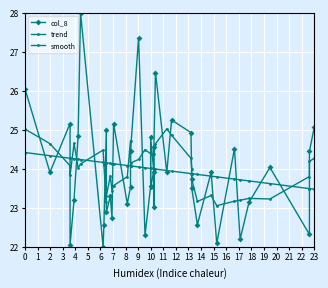

After their last crossing, which series has the higher values: col_8 or trend?

col_8